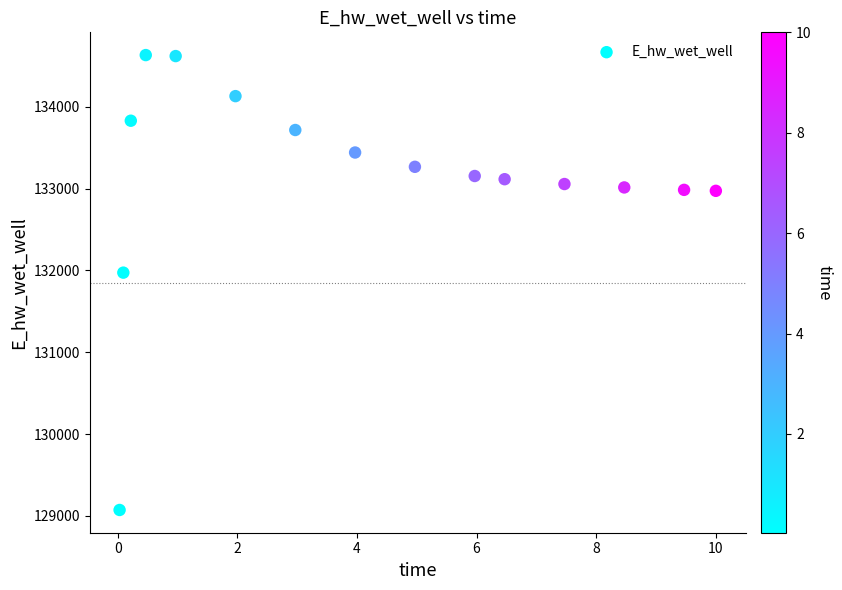

What Y value in the scatter plot is closest to 131852?

131973.3